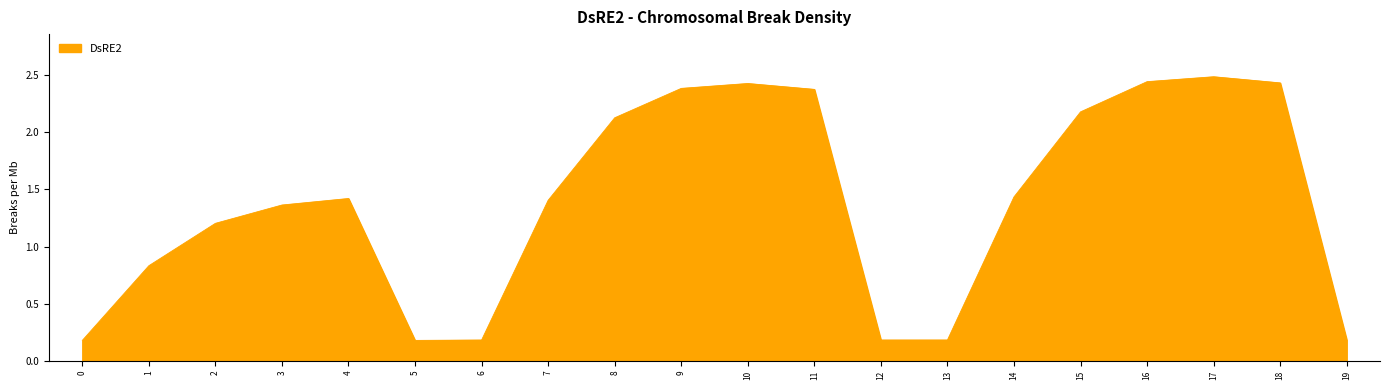

What is the change in value from 4 to 6?

-1.2